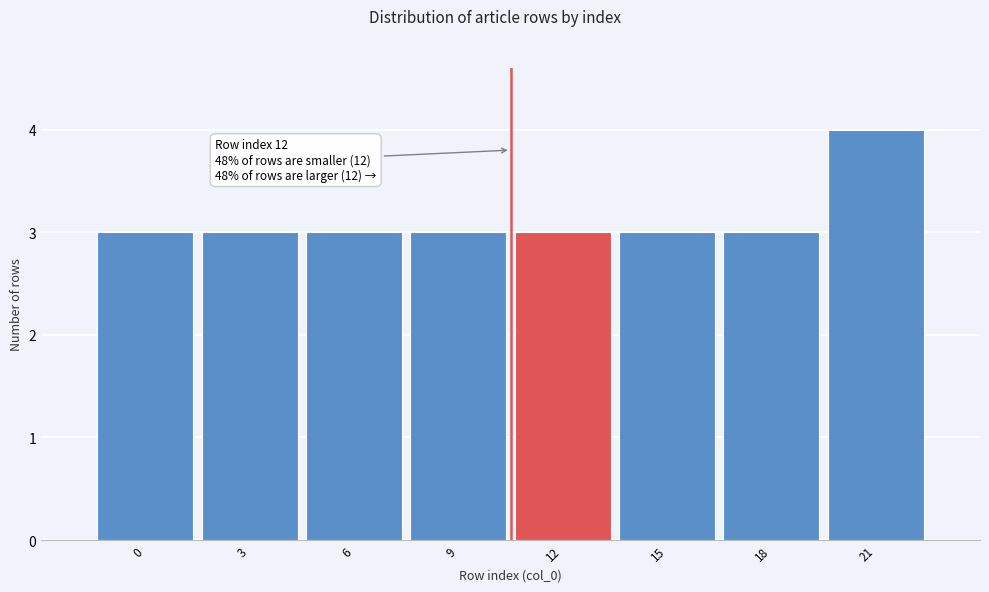

Reading left to right, transcribe all the data shown in this chart.

0=3	3=3	6=3	9=3	12=3	15=3	18=3	21=4